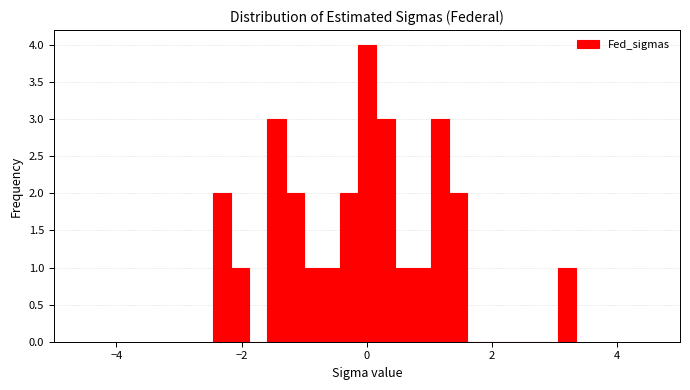

Read against the x-axis, roughly where is the centre of the tallest bar?

0.0